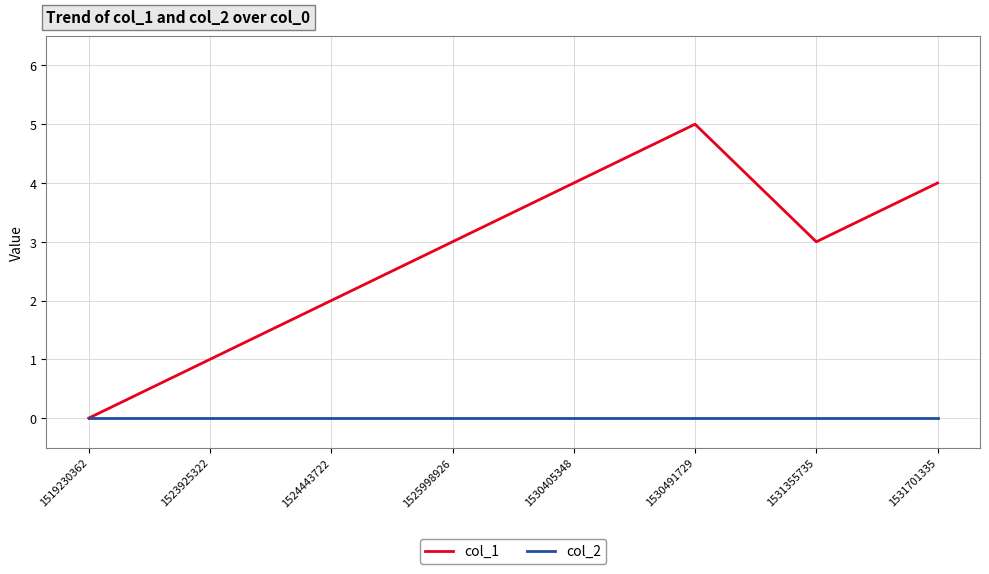

Is the value of col_1 at 1531355735 greater than the value of col_2 at 1519230362?

Yes